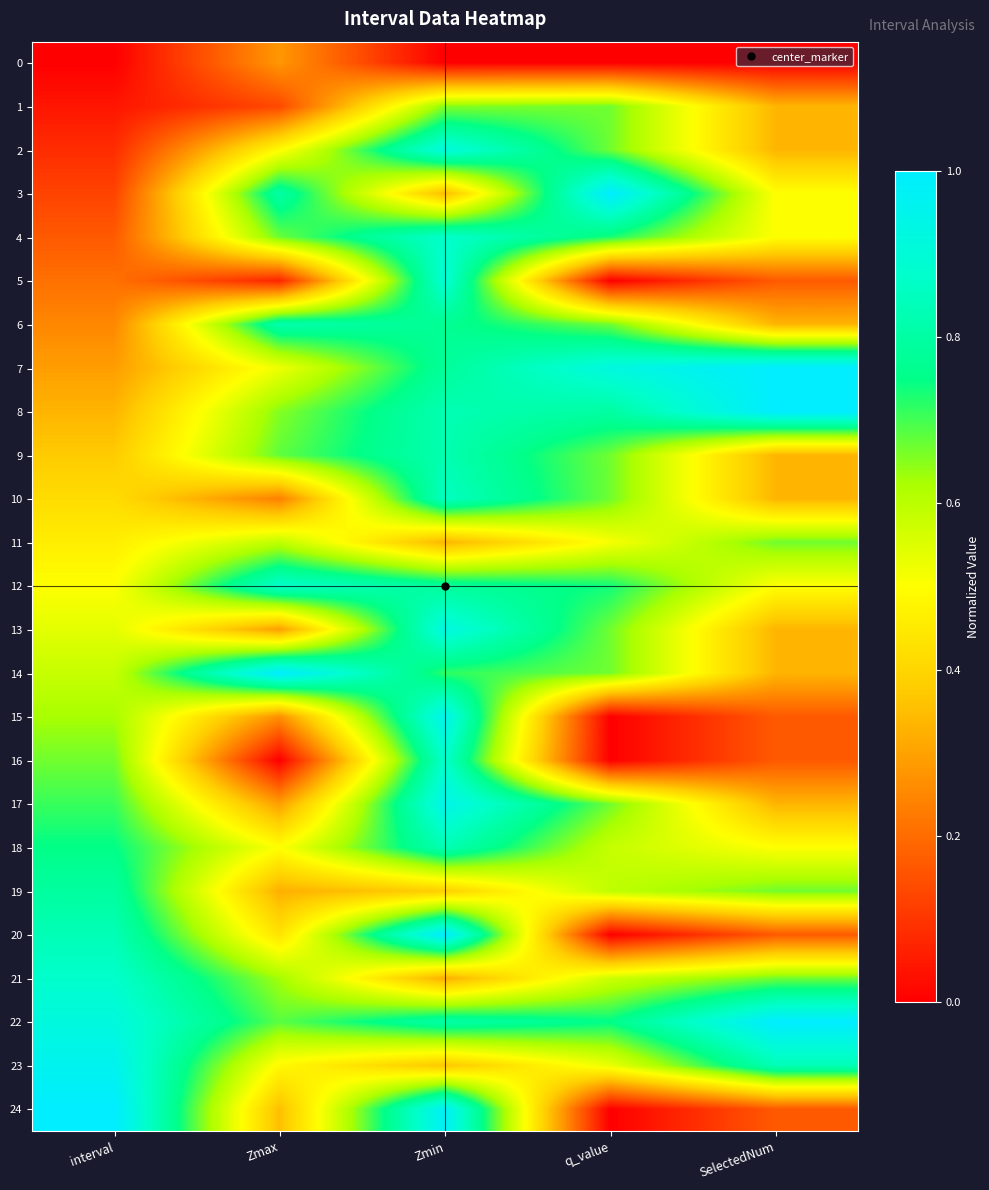

Which series changed the most between Zmax and SelectedNum?

14